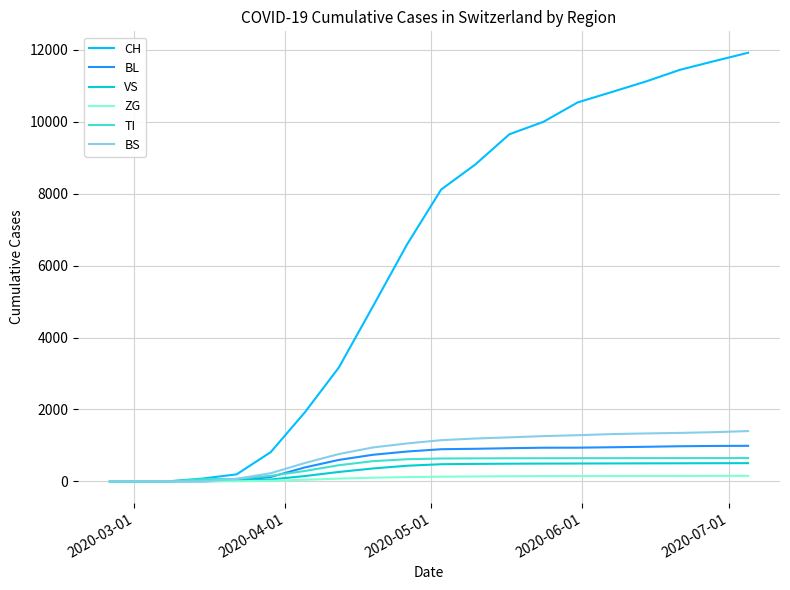

At how many categories does at least one series exceed 2676?

13